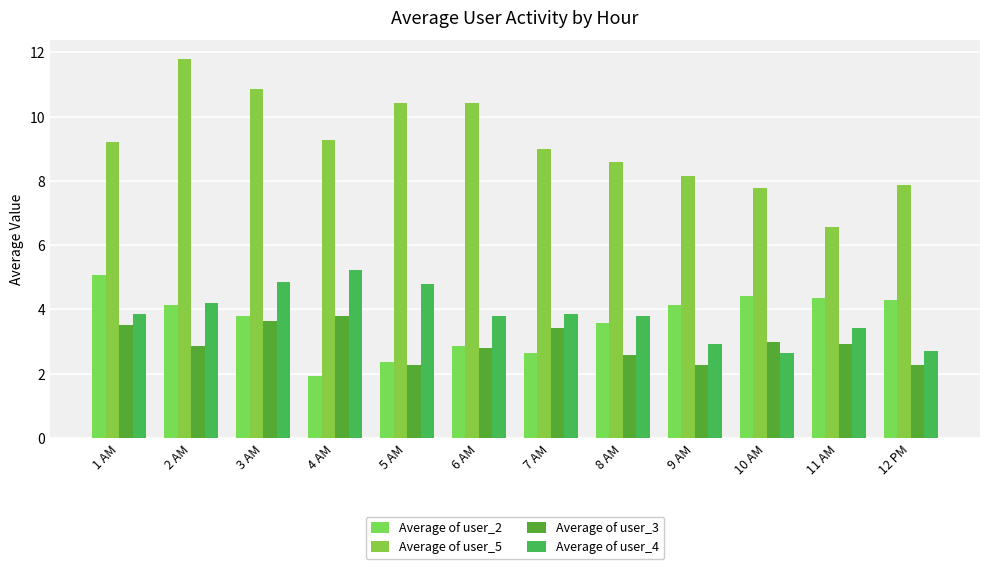

How many groups of bars are there?

12